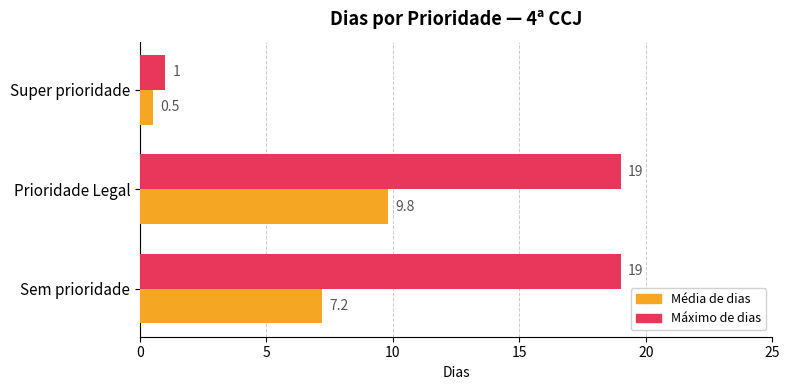

How many categories are shown in the chart?

3